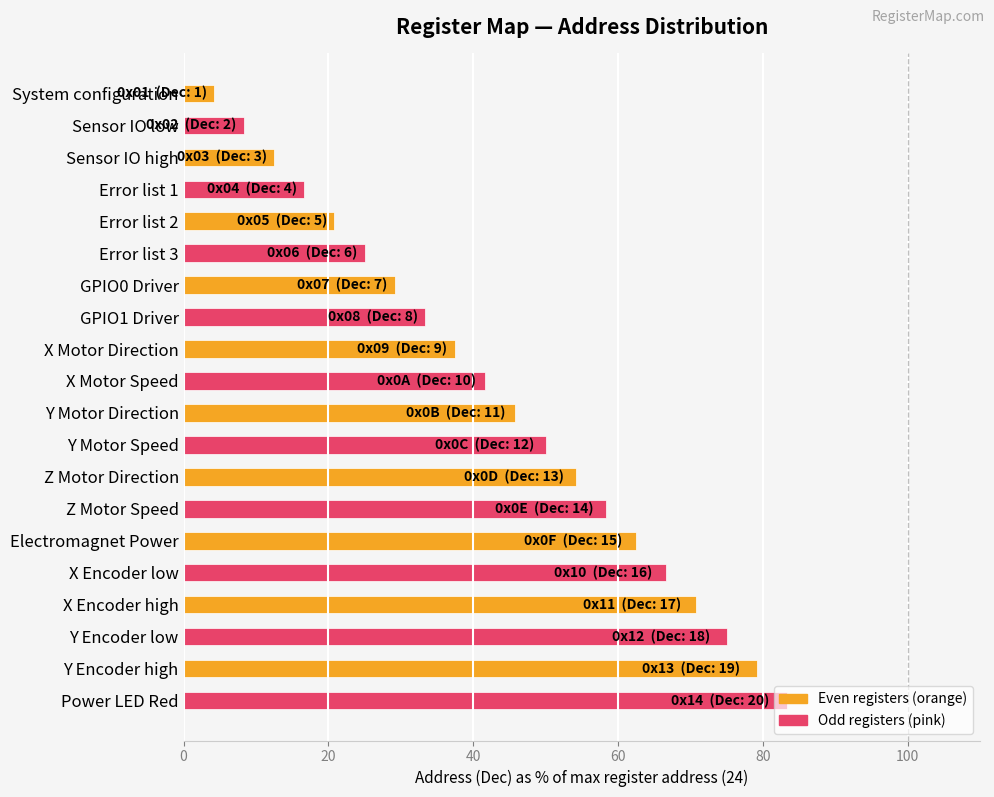

True or false: the data shows 53.4 at Y Encoder high.

False